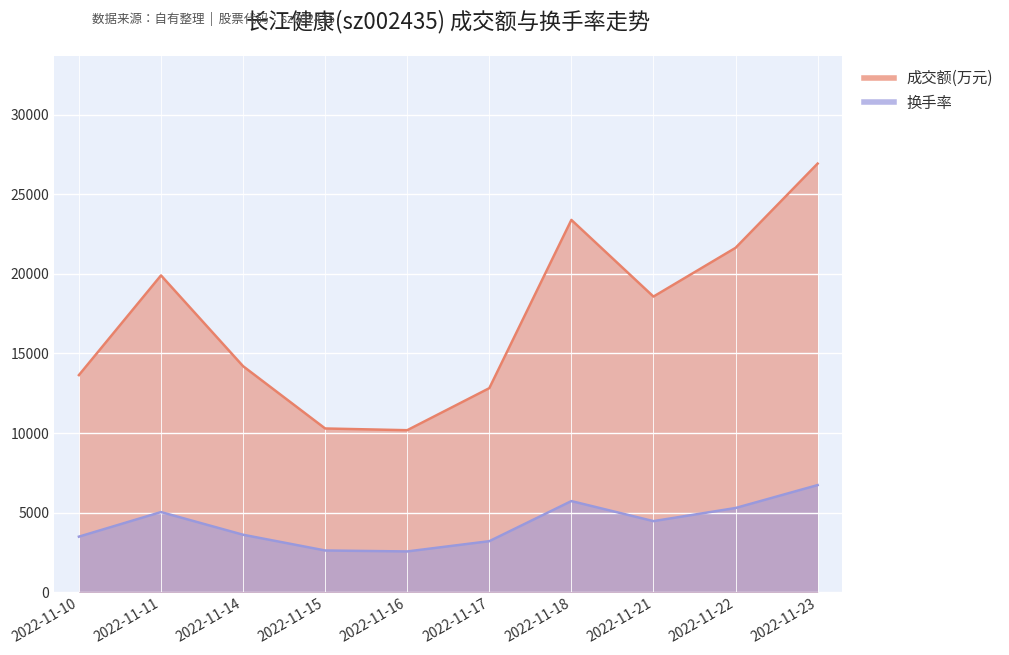

The 换手率 series shows 1152.8 at 2022-11-22. True or false?

False